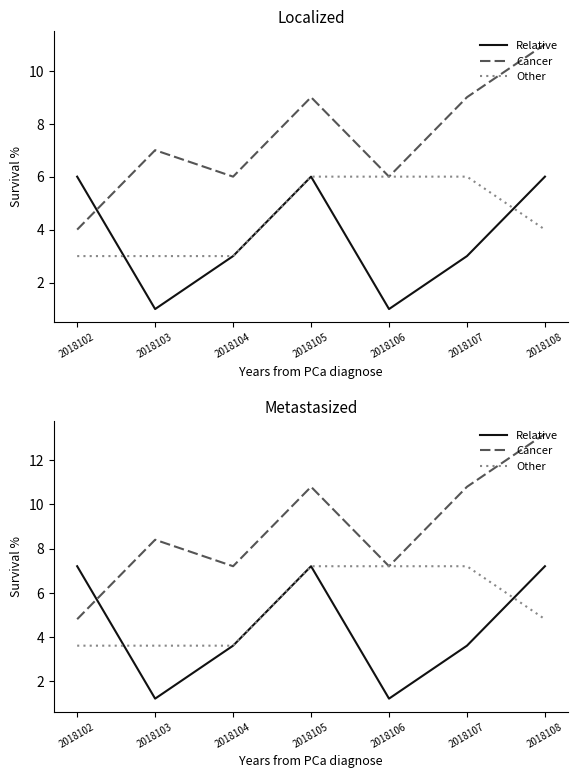

What are all the series names shown in the legend?

Relative, Cancer, Other